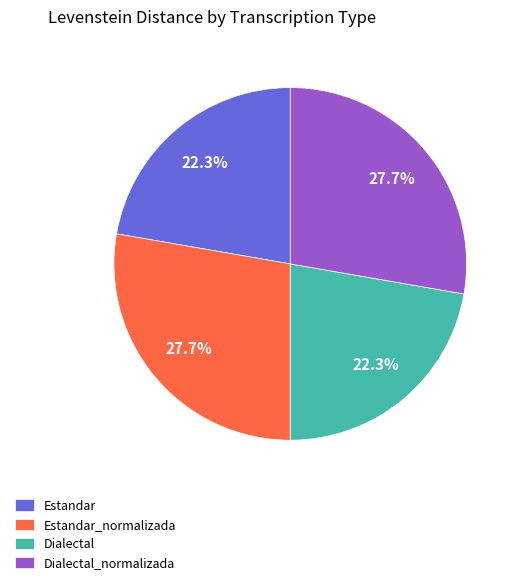

Is there a majority slice in this chart?

No